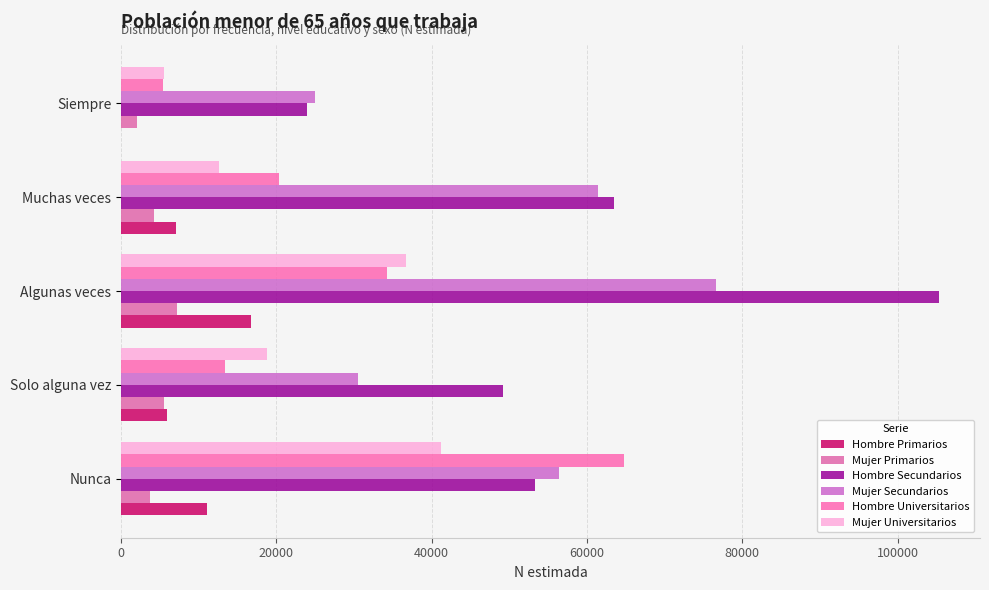

Count the number of data series in this chart.

6